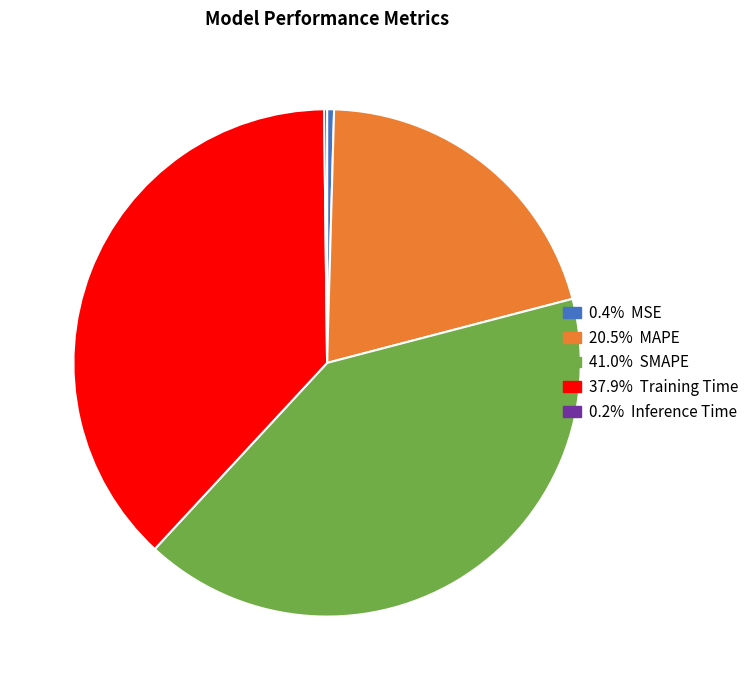

Does any single category account for the majority?

No